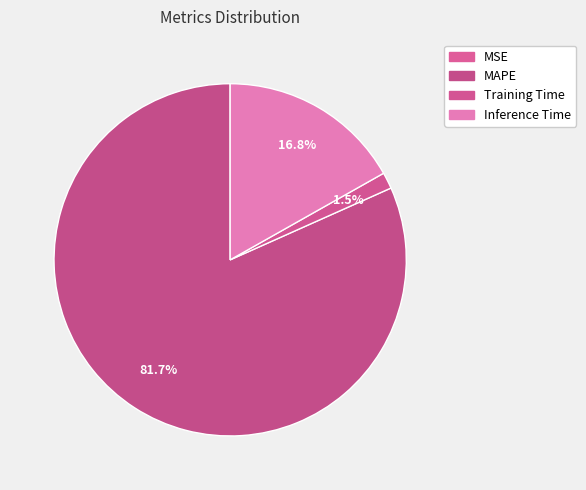

To the nearest percent, what is the difference between the largest and smallest slice percentages?

82%